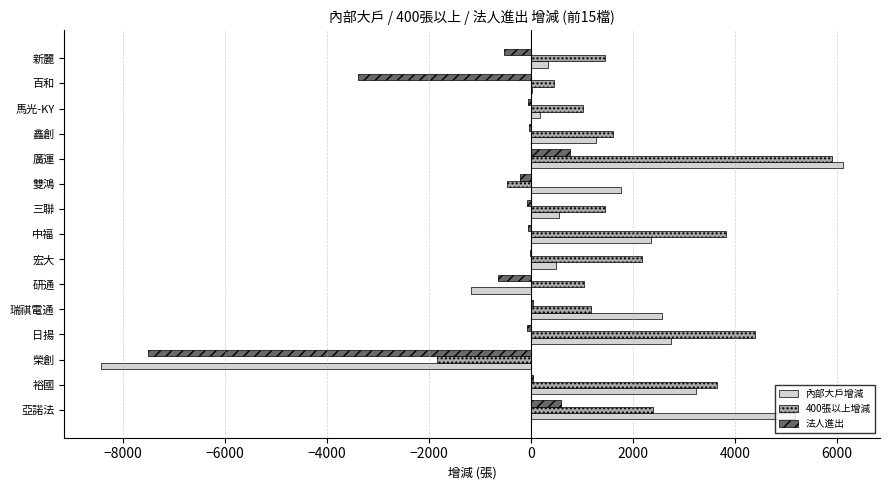

Which series changed the most between 榮創 and 鑫創?

內部大戶增減